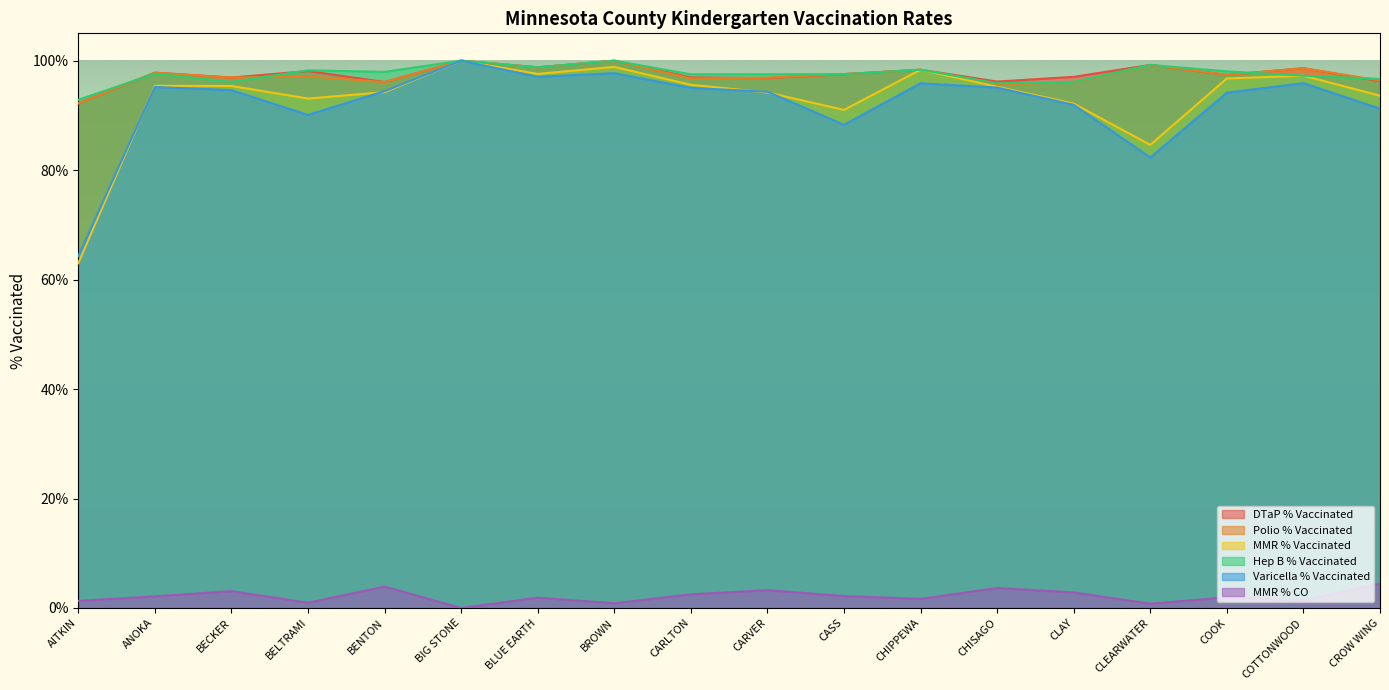

In MMR % Vaccinated, how many points are higher than both neighbors (excluding endpoints)?

5